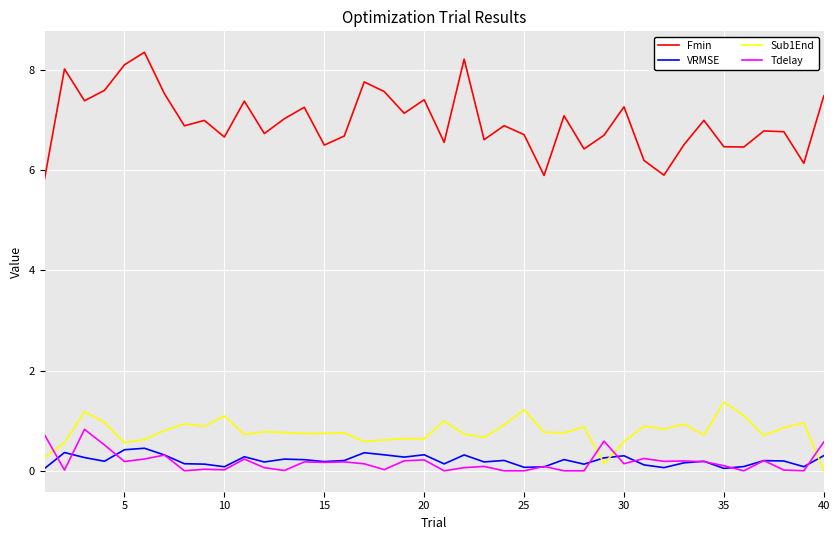

What is the lowest value of the Fmin series?

5.8